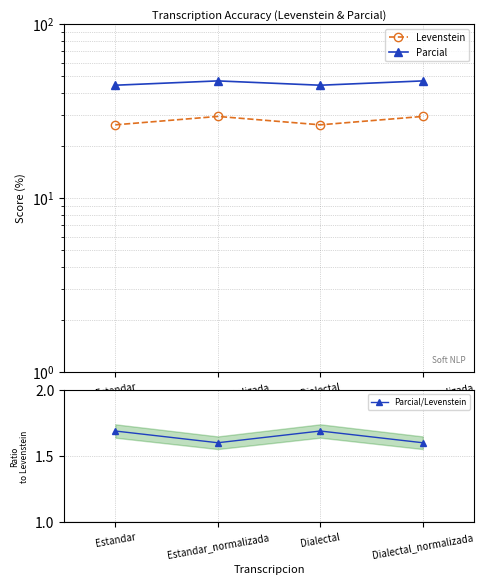

At which label is Parcial/Levenstein closest to 1?

Estandar_normalizada